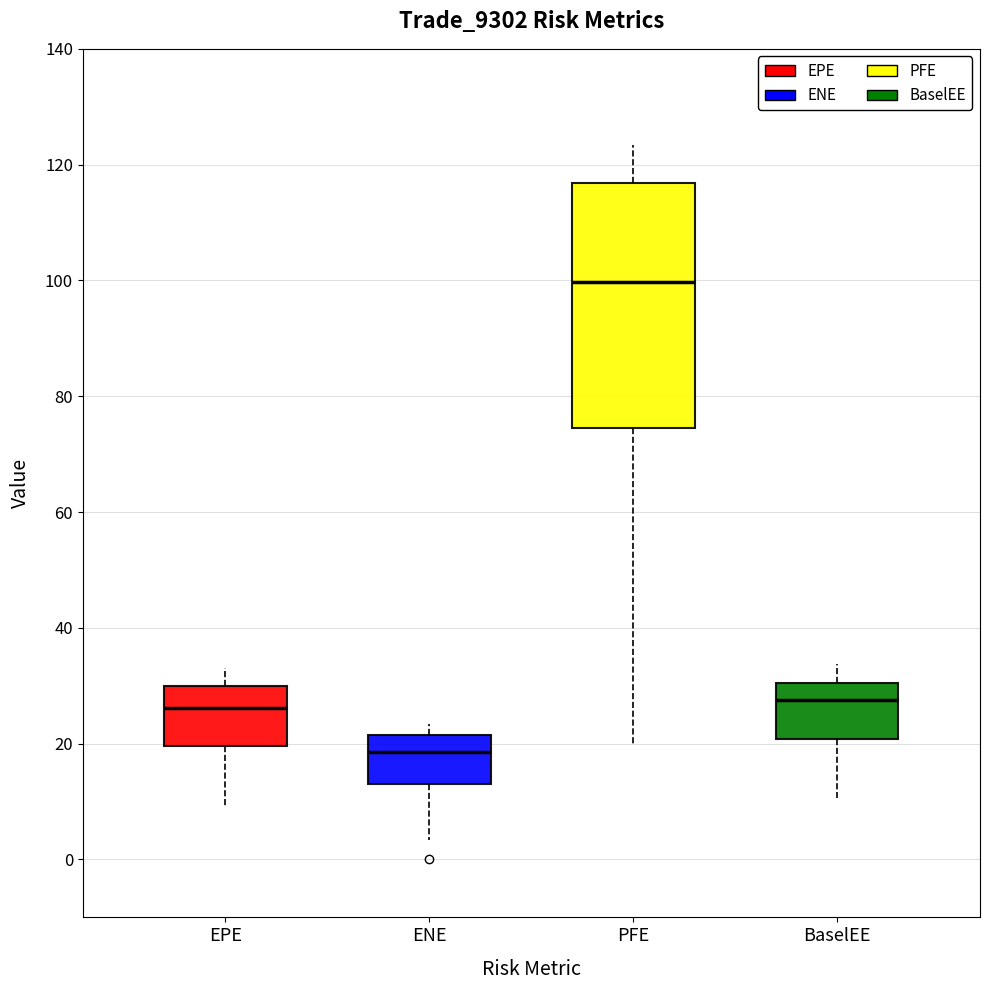

Reading left to right, transcribe this box plot: for each box, give where its median line is, the range the box spans, and where its two whiskers end, as read against the y-axis. The values are not printed on the chart, so give them approximately, as read against the axis.

EPE: median 26, box 20 to 30, whiskers 10 to 34
ENE: median 18, box 14 to 22, whiskers 4 to 24
PFE: median 100, box 74 to 116, whiskers 20 to 124
BaselEE: median 28, box 20 to 30, whiskers 10 to 34